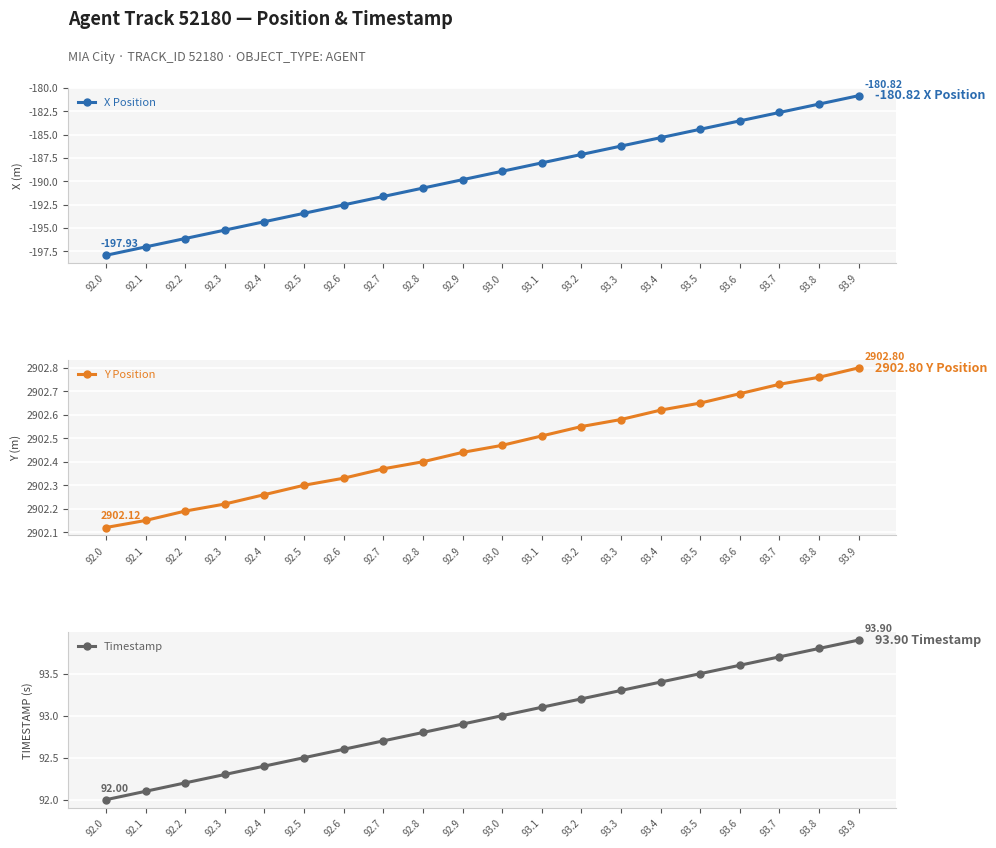

Is it true that X Position equals -185.3 at 93.4?

True